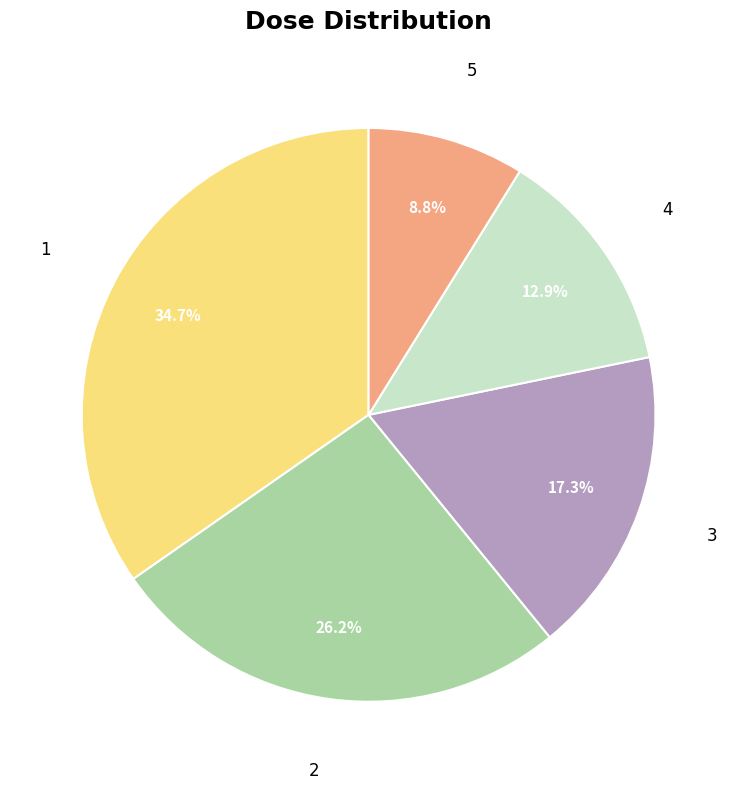

To the nearest percent, what is the combined percentage of 4 and 5?

22%